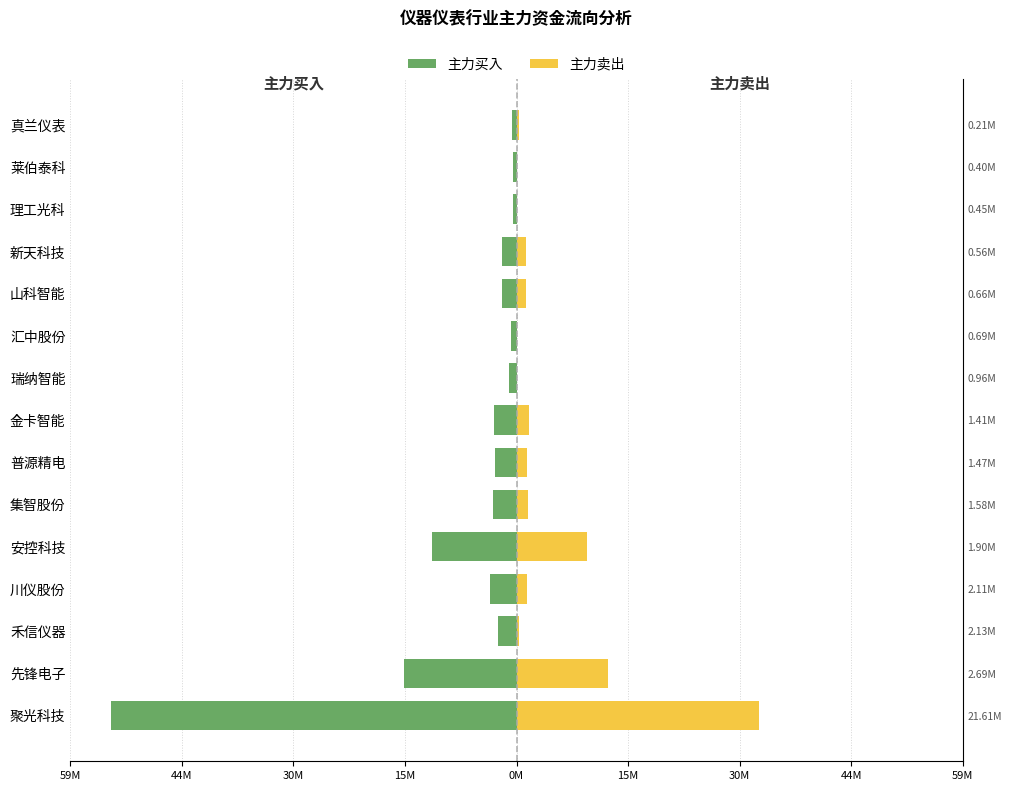

What is the sum of all 主力买入 values?

-101.8